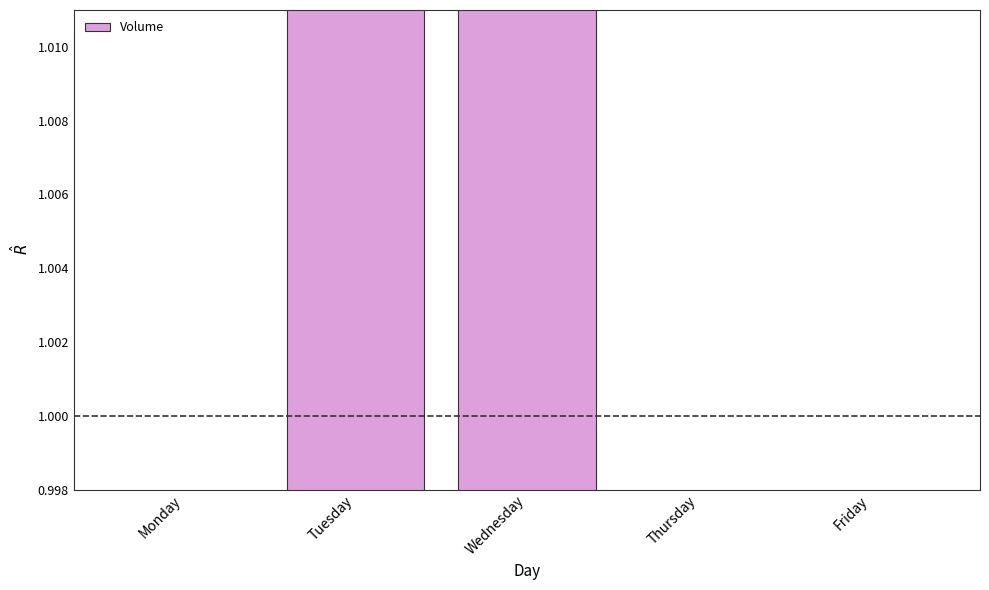

What is the difference between the values at Friday and Monday?

0.1